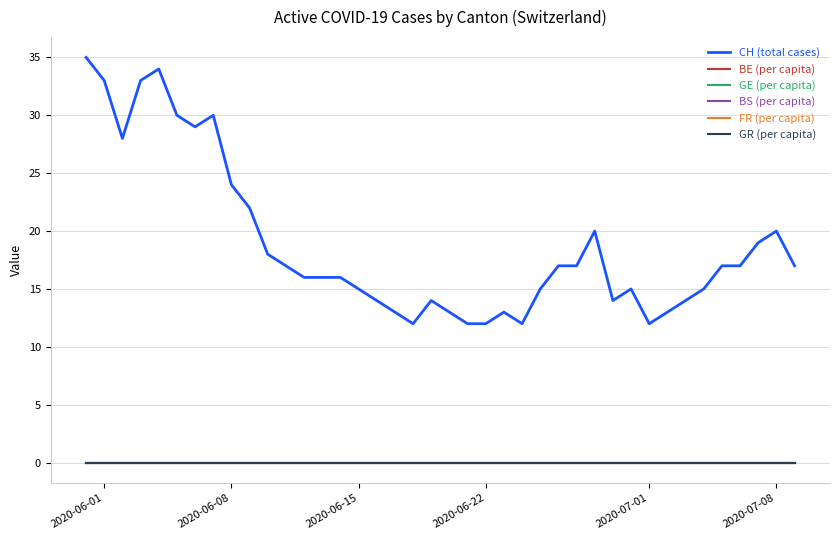

Which series has the largest range (max minus min)?

CH (total cases)